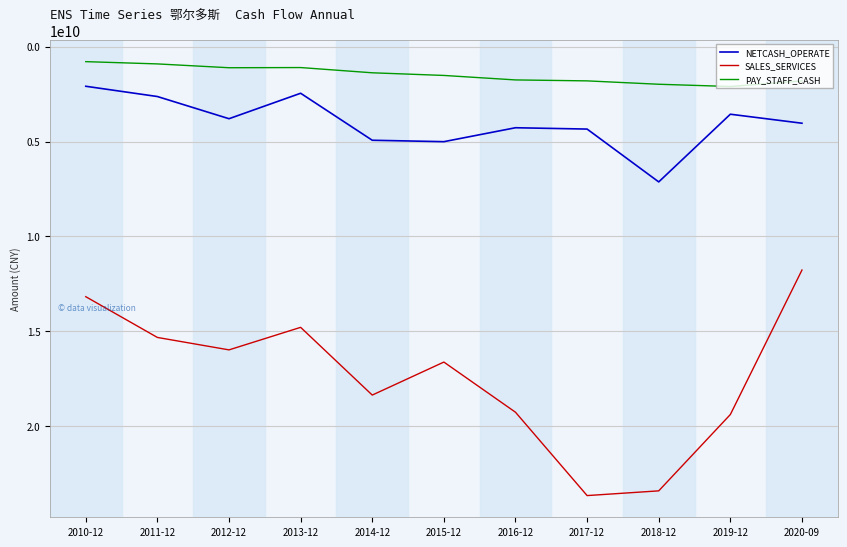

What is the difference between the highest and lowest values at 2019-12?

17275323345.4